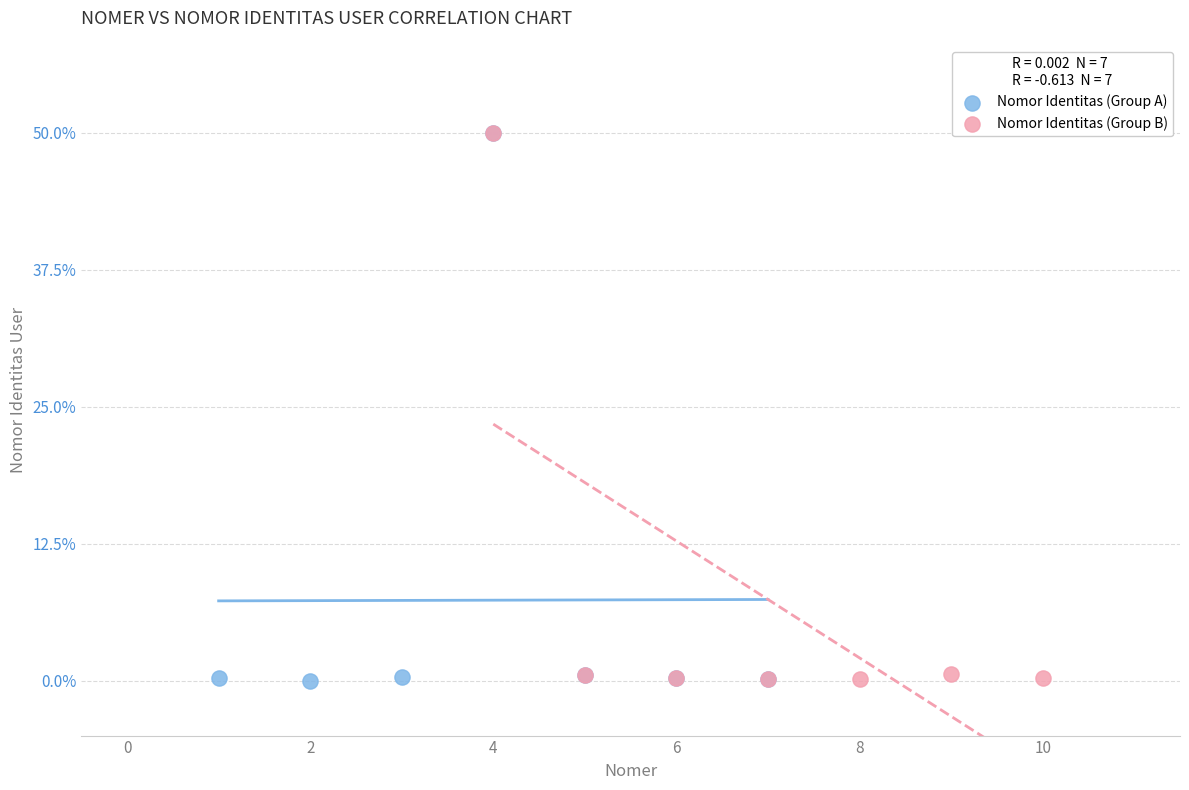

What are all the series names shown in the legend?

Nomor Identitas (Group A), Nomor Identitas (Group B)